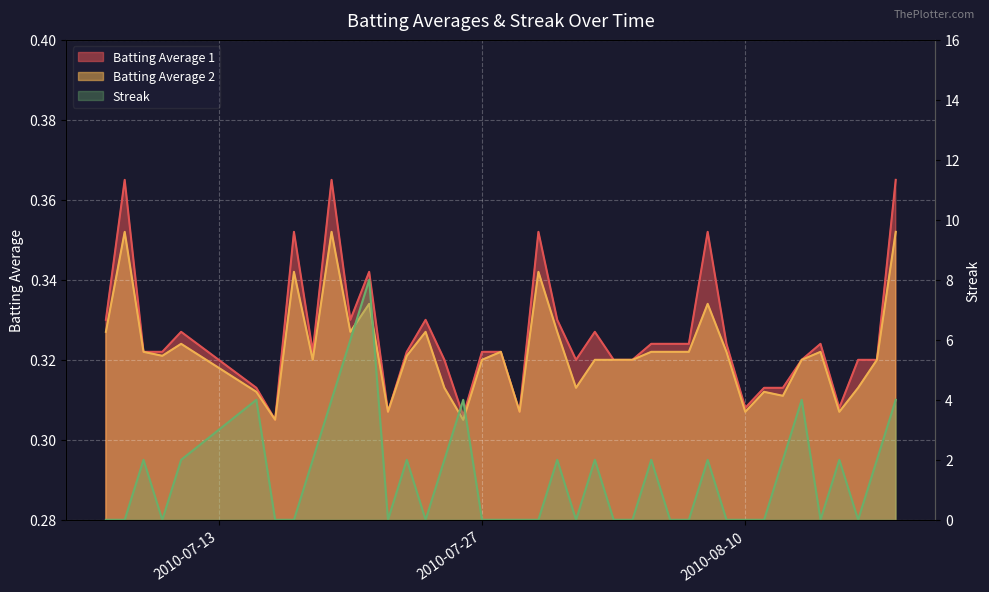

How many categories are shown in the chart?

40